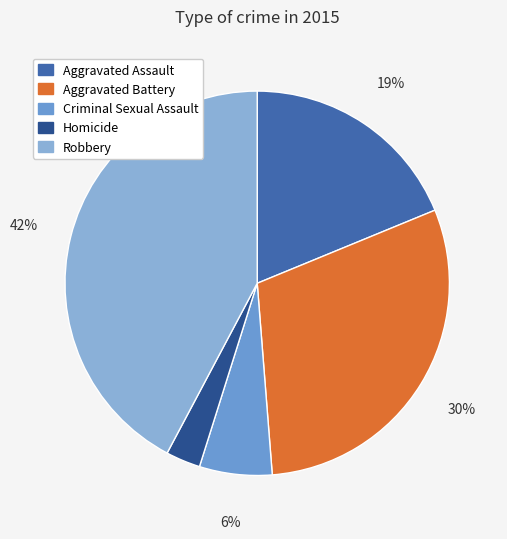

True or false: Criminal Sexual Assault accounts for 6% of the total.

True